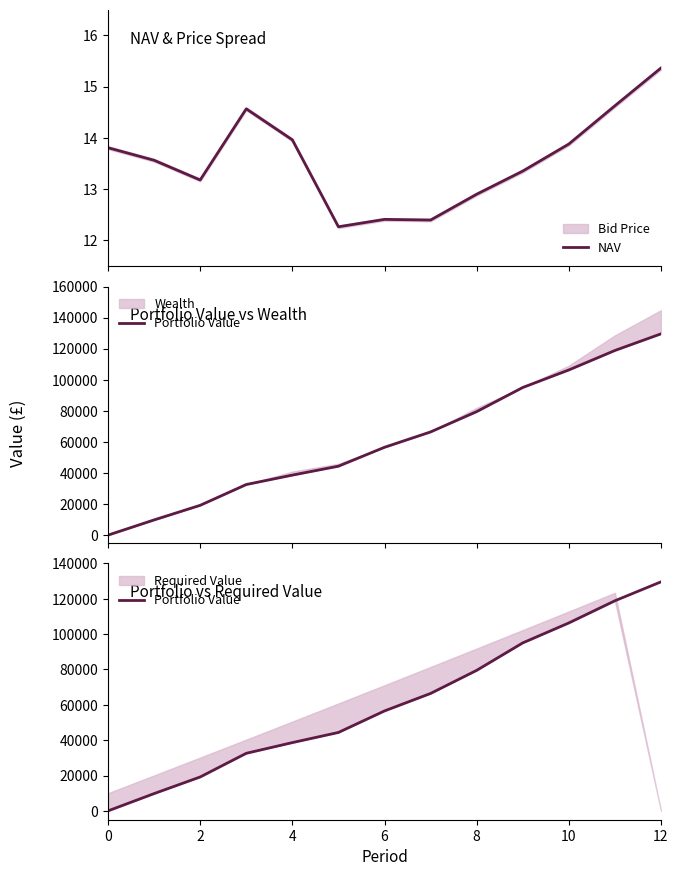

At how many categories does at least one series exceed 126985?

1